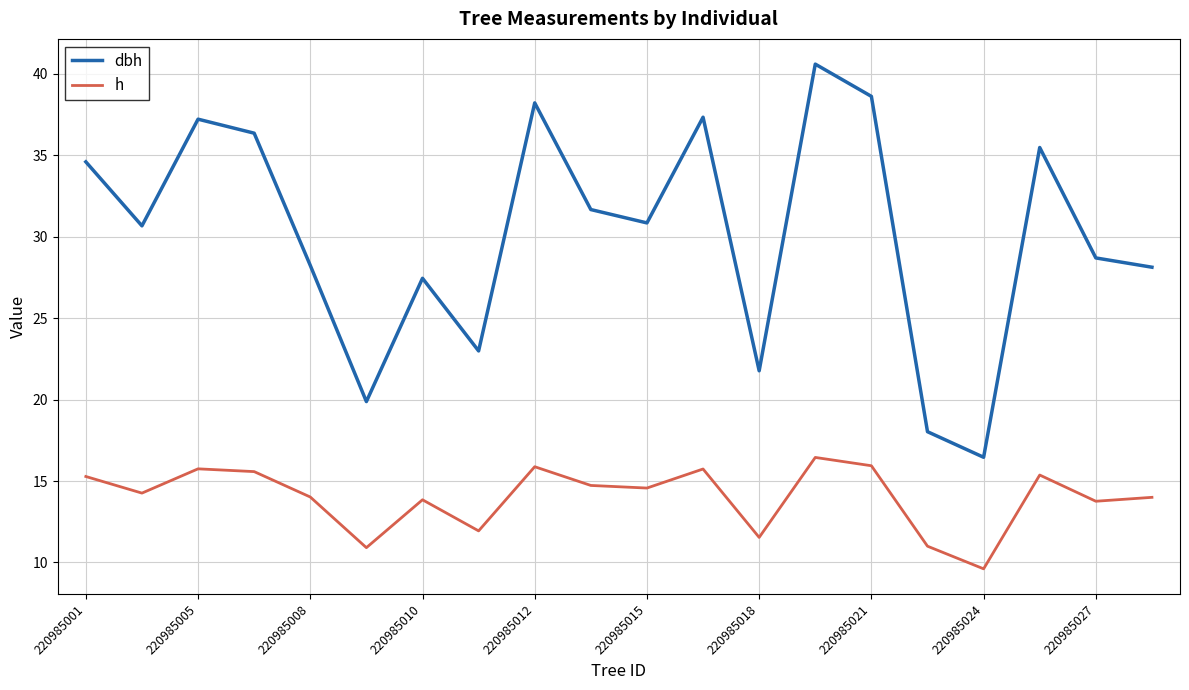

List the series in order of their peak value, highest first.

dbh, h